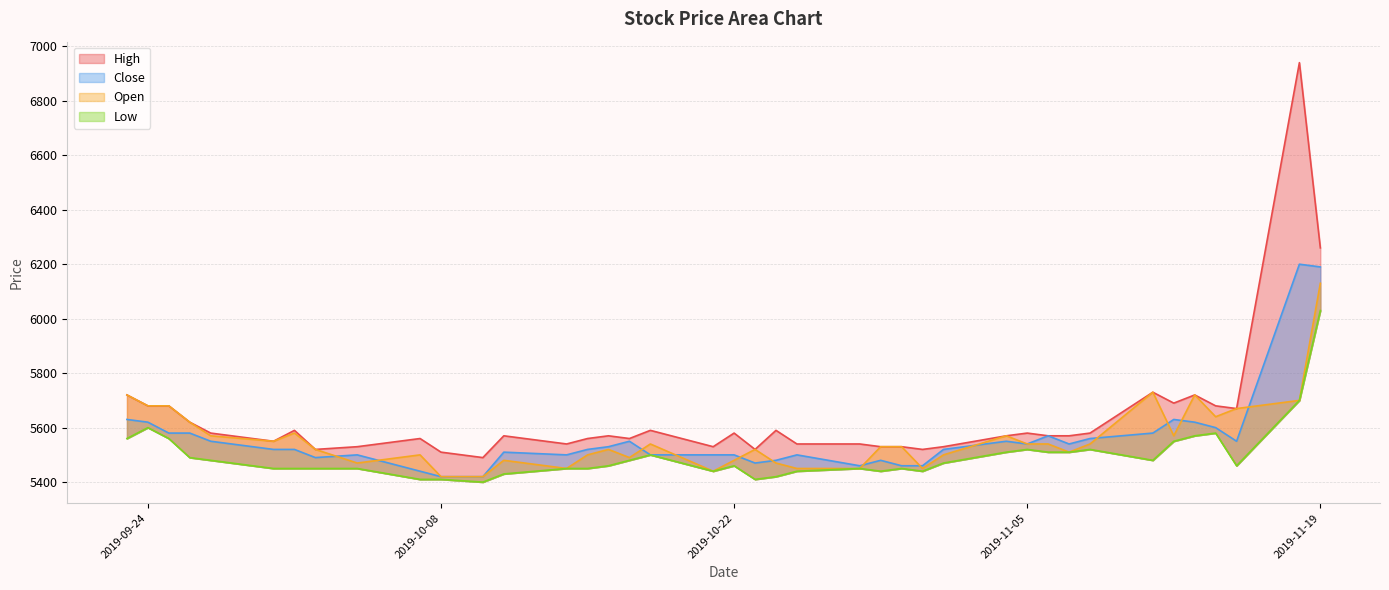

What is the difference between the maximum and minimum values in the High series?

1450